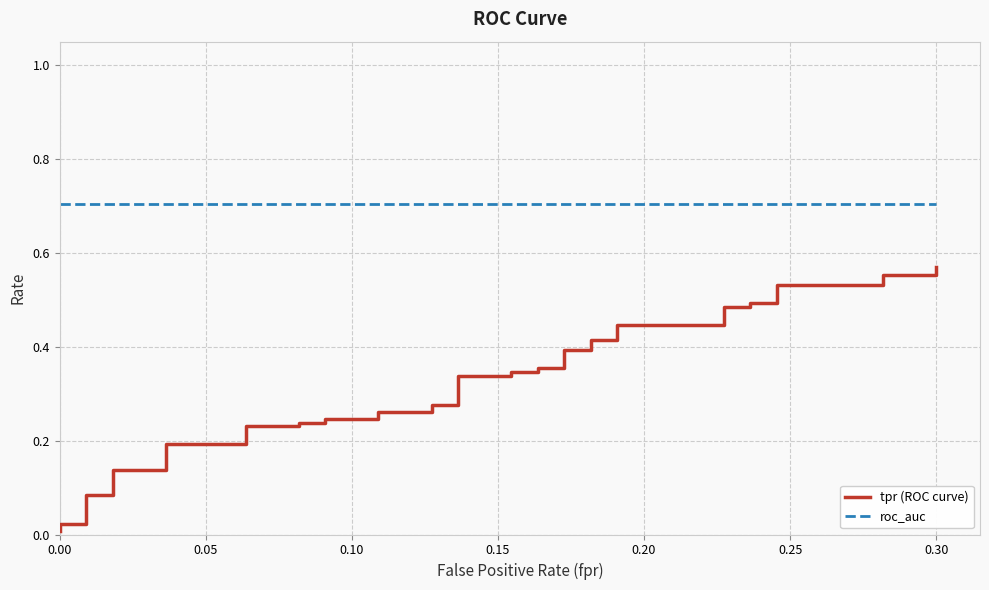

At which category is the sum across all series the highest?

39